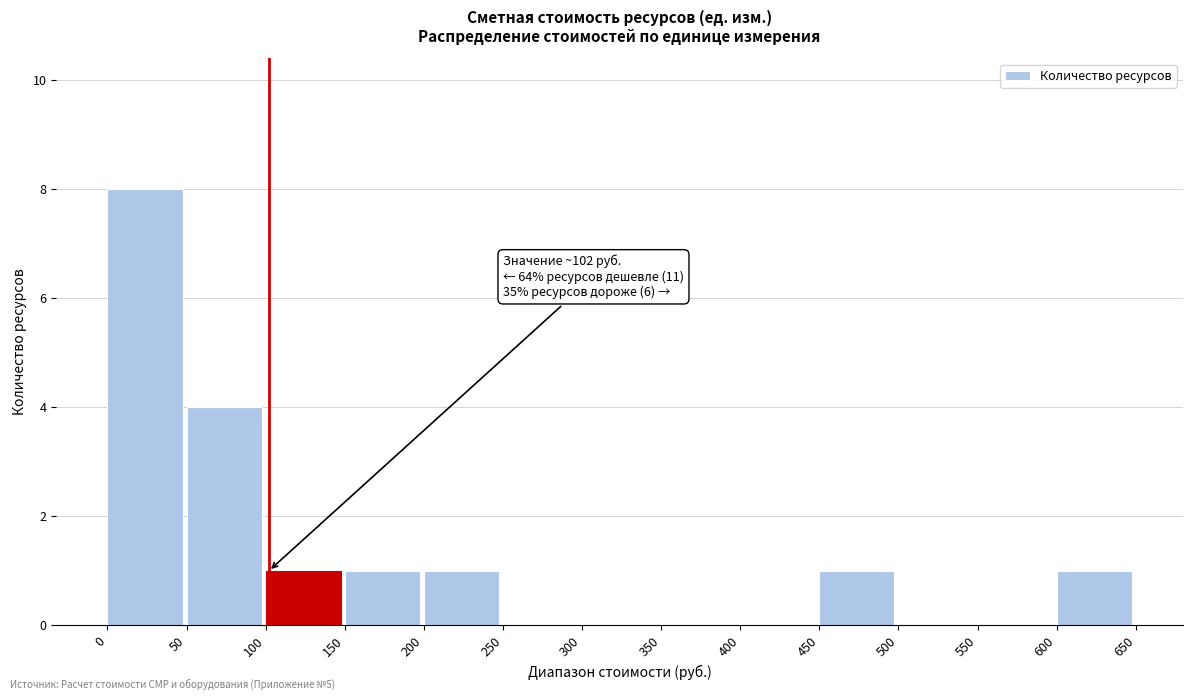

Which range on the x-axis has the tallest bar?

0 to 50